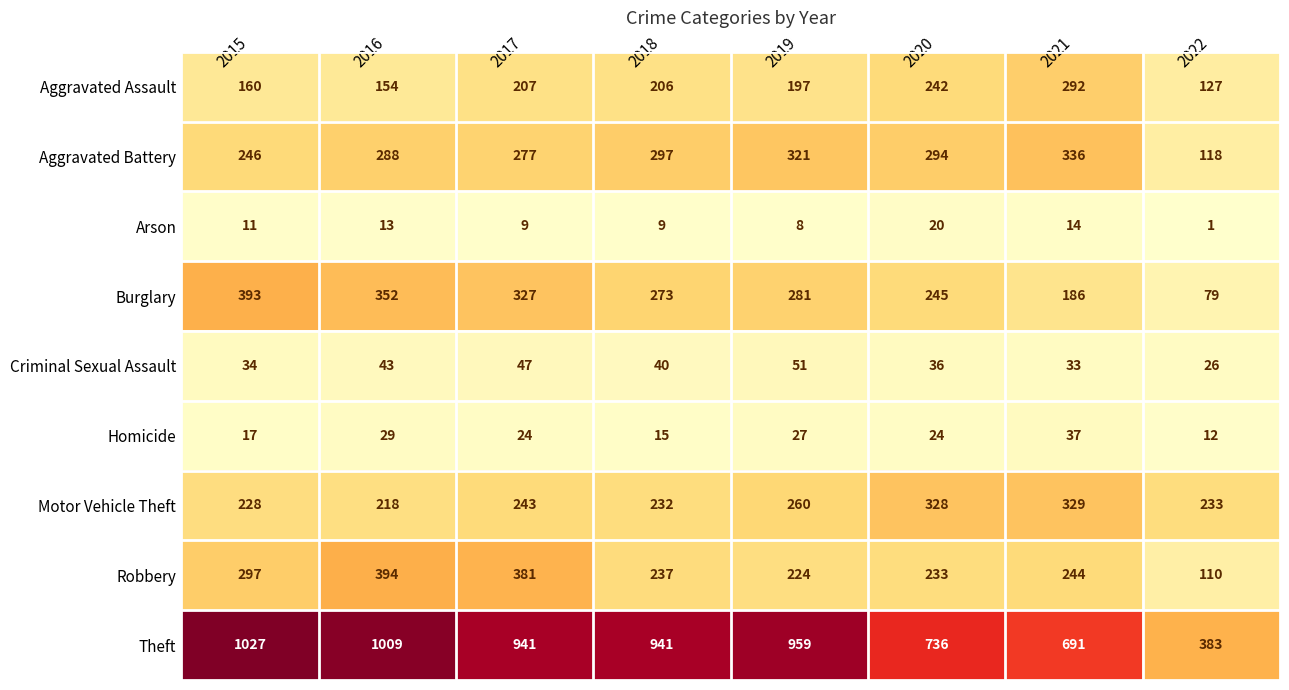

How many data points does each series have?

8